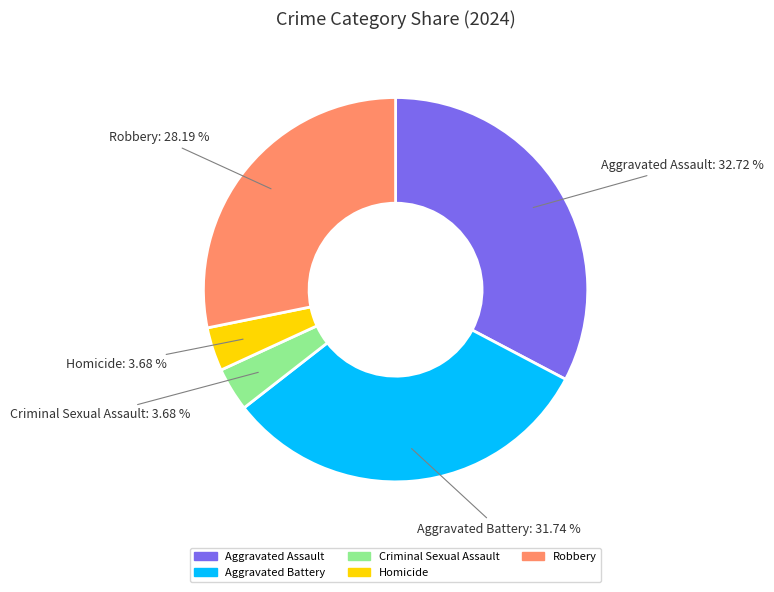

Which slice is the largest?

Aggravated Assault